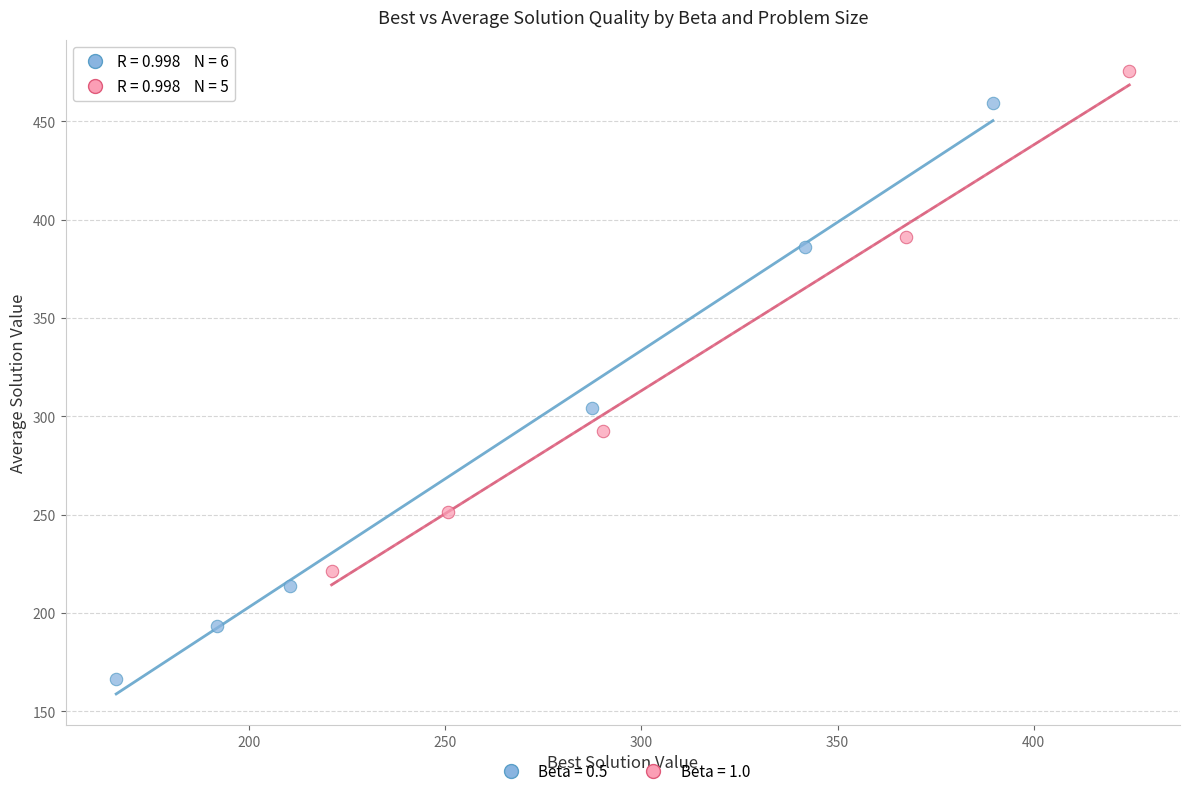

Which series has the largest Y range (max minus min)?

Beta = 0.5